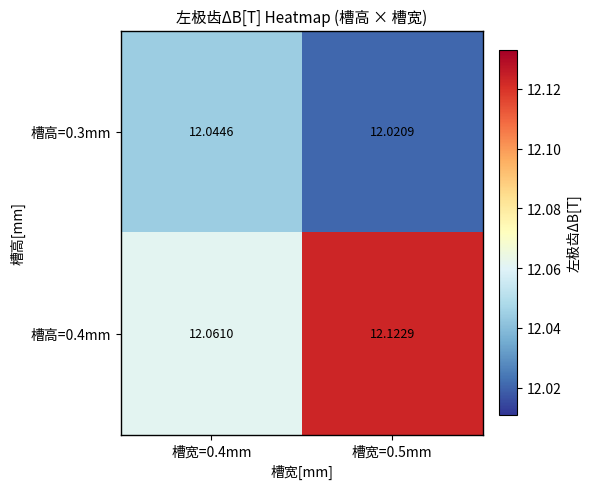

Is the value of 槽高=0.4mm at 槽宽=0.5mm greater than the value of 槽高=0.3mm at 槽宽=0.5mm?

Yes